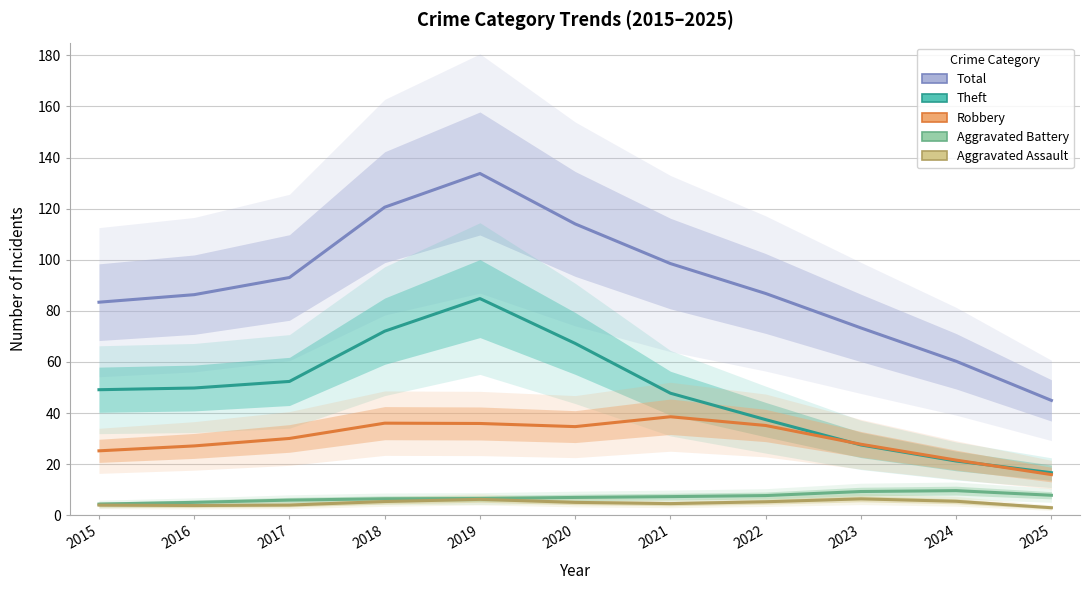

List the labels in order of Theft value, smallest first.

2025, 2024, 2023, 2022, 2021, 2015, 2016, 2017, 2020, 2018, 2019